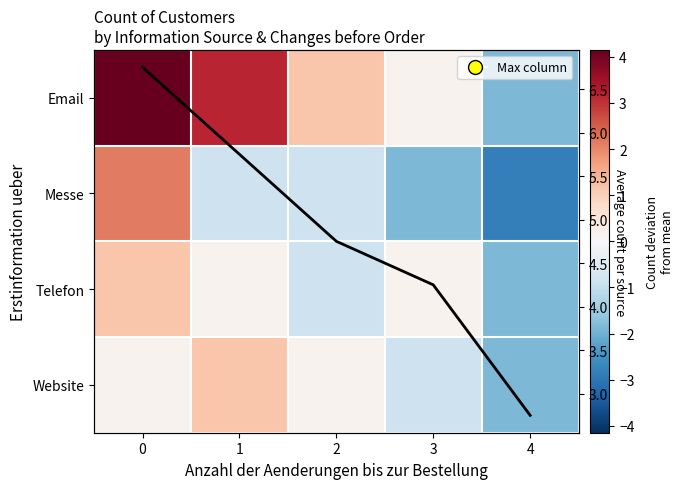

Read the Messe value at 1.

-0.8